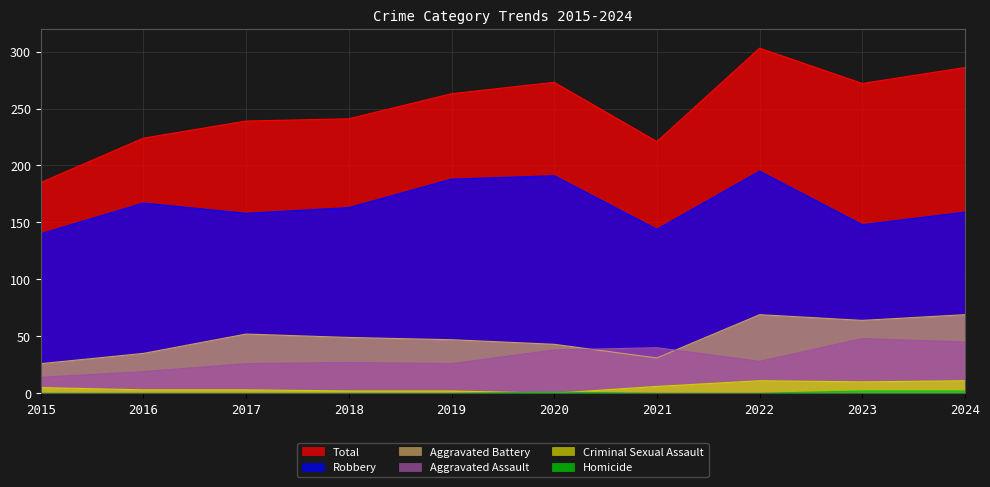

What is the difference between the highest and lowest values at 2015?

185